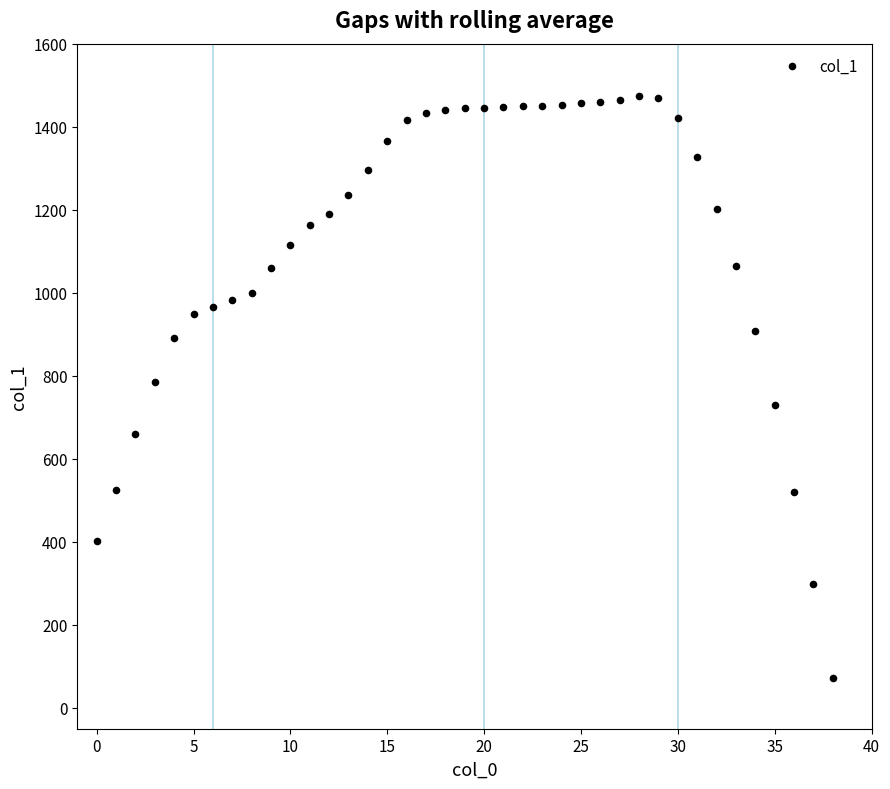

What is the range of Y values (max minus min)?

1401